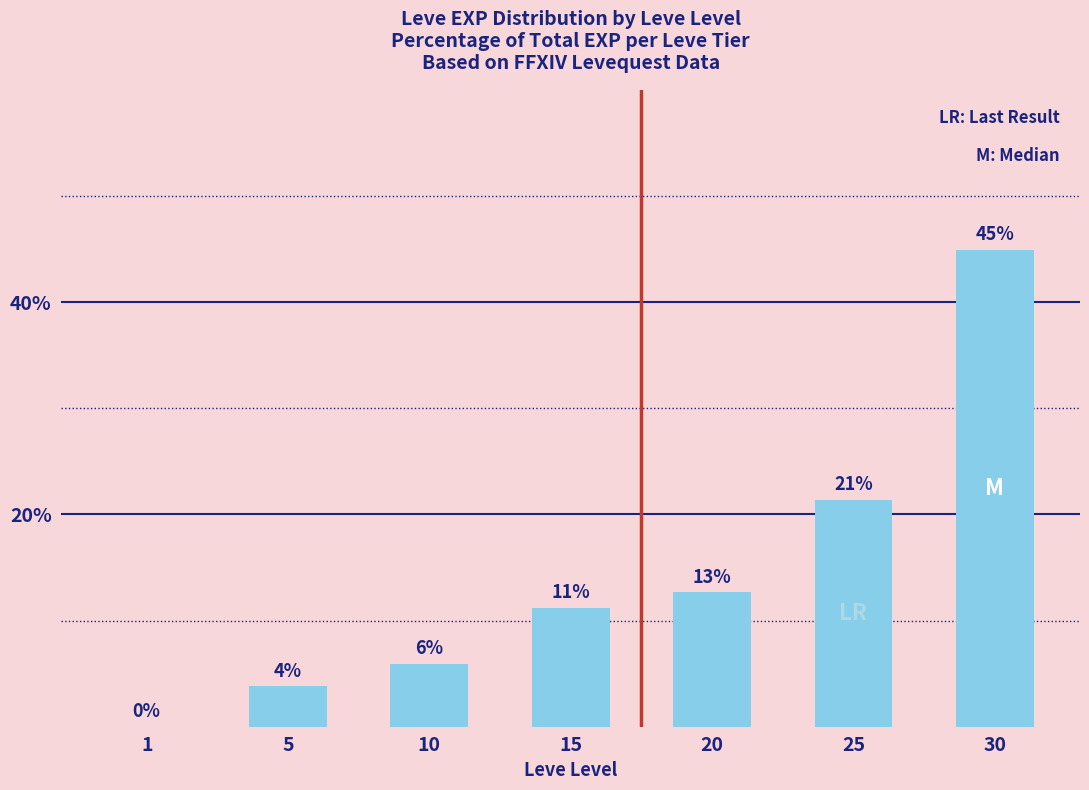

What is the difference between the maximum and minimum values?

44.9